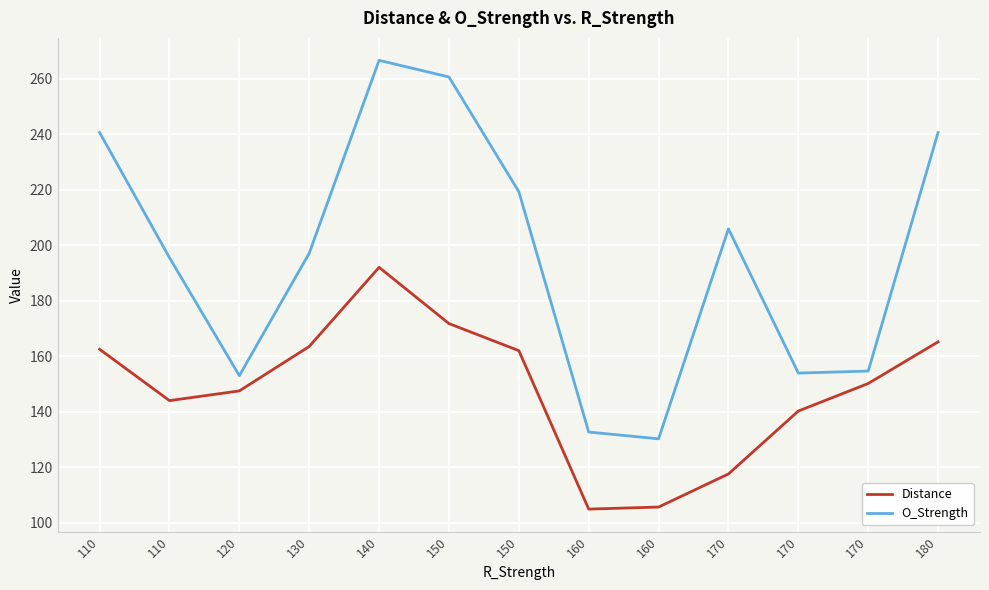

Does the chart have visible grid lines?

Yes